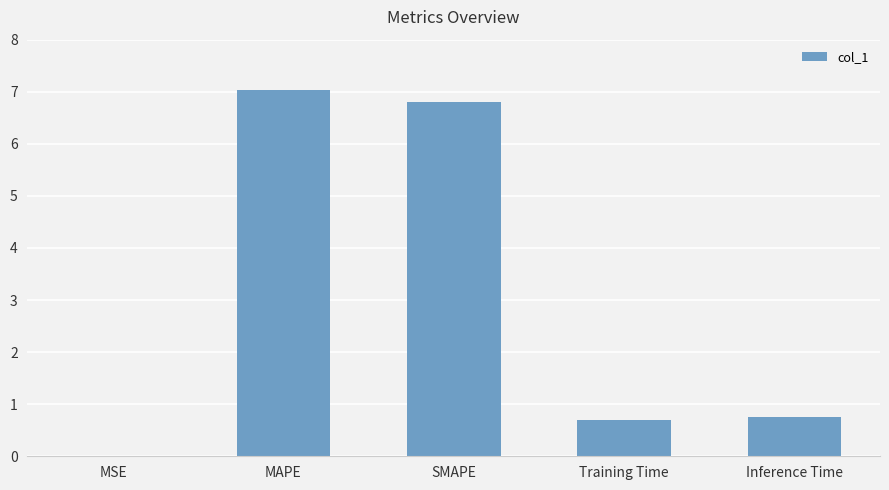

What is the change in value from MAPE to Training Time?

-6.3